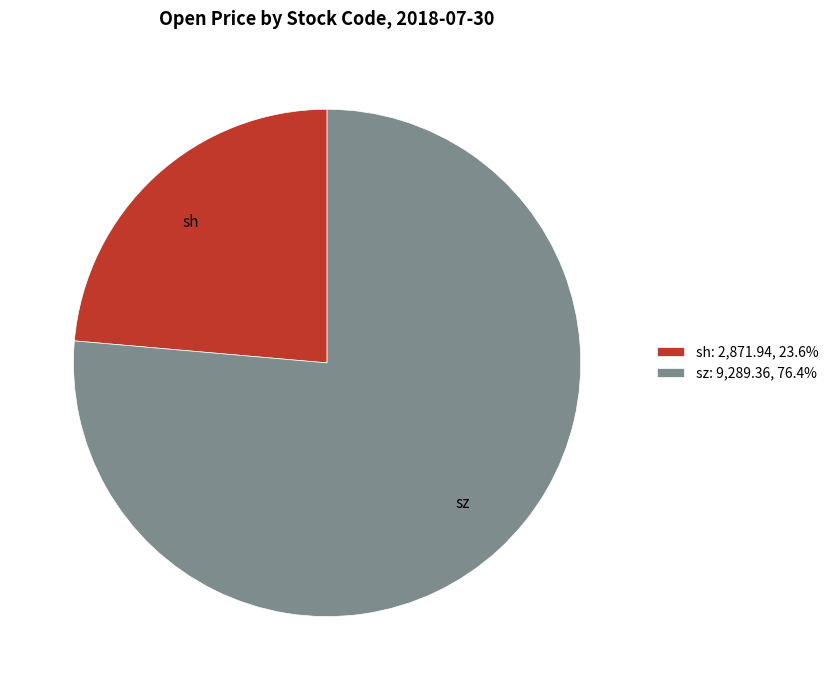

How many slices are in this pie chart?

2